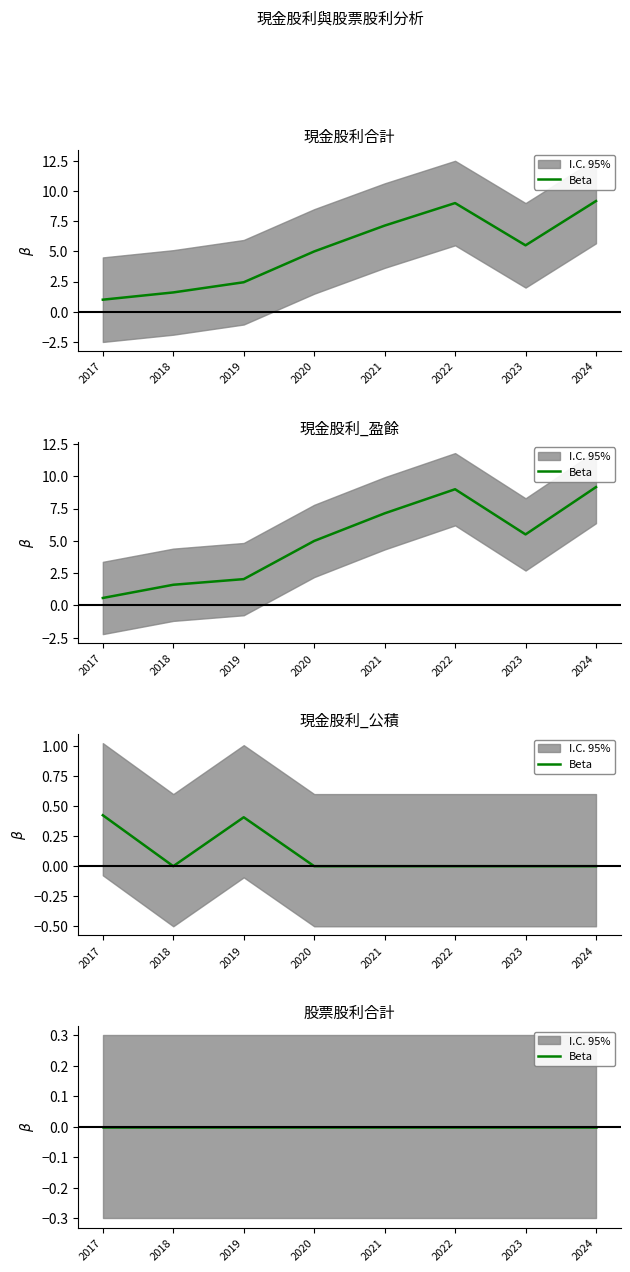

List the labels in order of 現金股利_盈餘 value, largest first.

2024, 2022, 2021, 2023, 2020, 2019, 2018, 2017